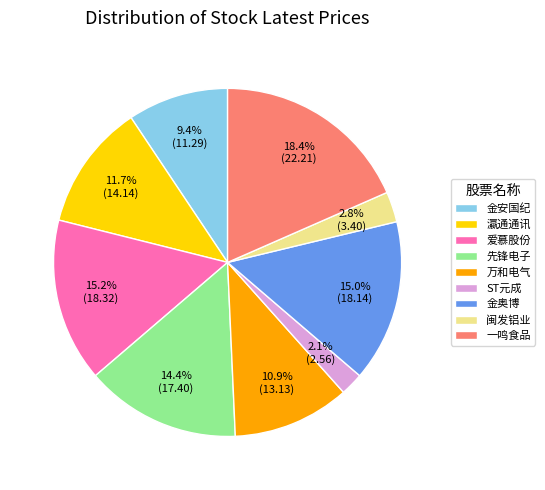

Which slice is the largest?

一鸣食品